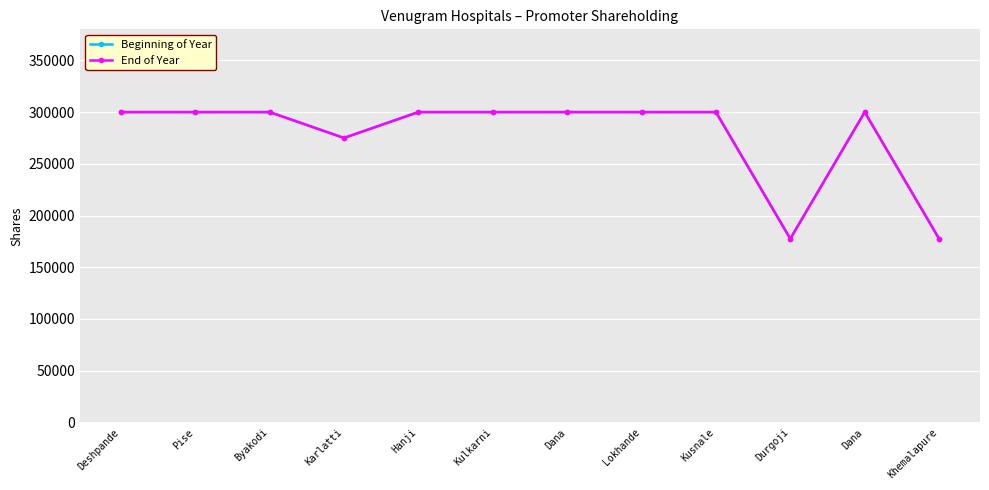

What is the label of the 12th point from the right?

Deshpande